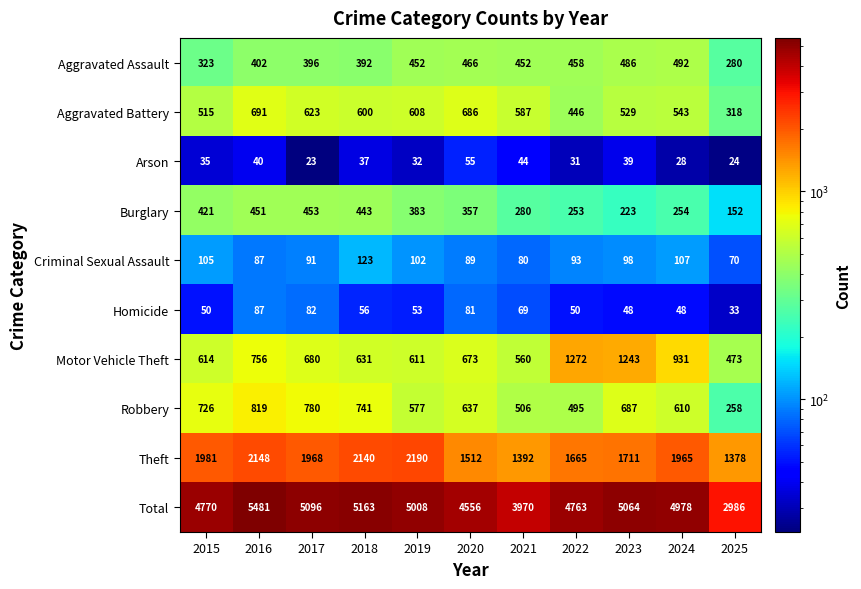

Where is Homicide nearest to the value 60?

2018